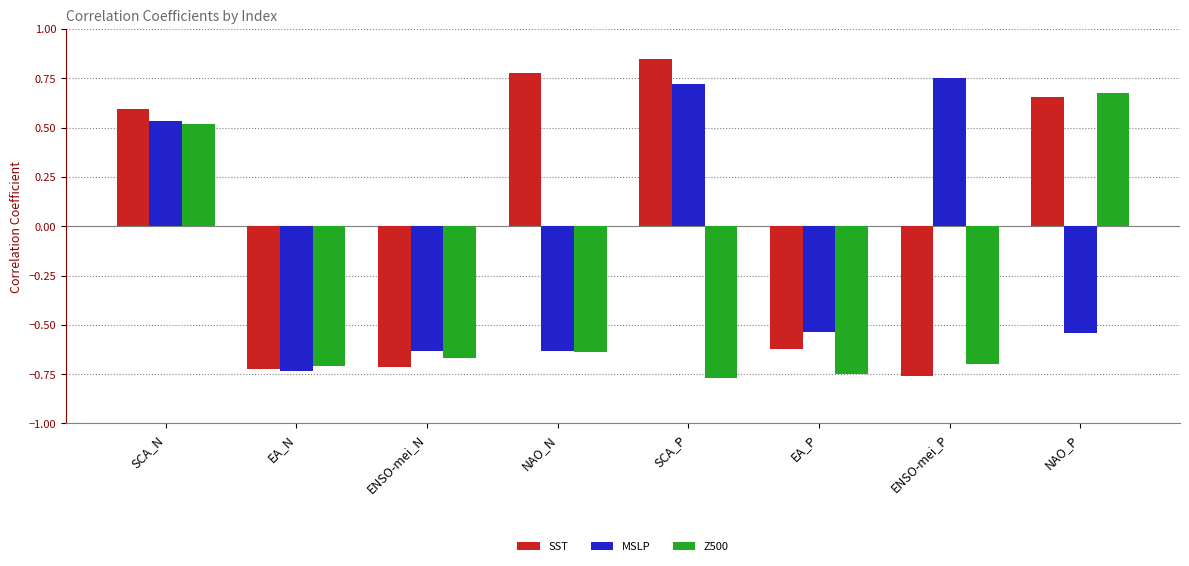

Rank the series by their average value, from highest to lowest.

SST, MSLP, Z500